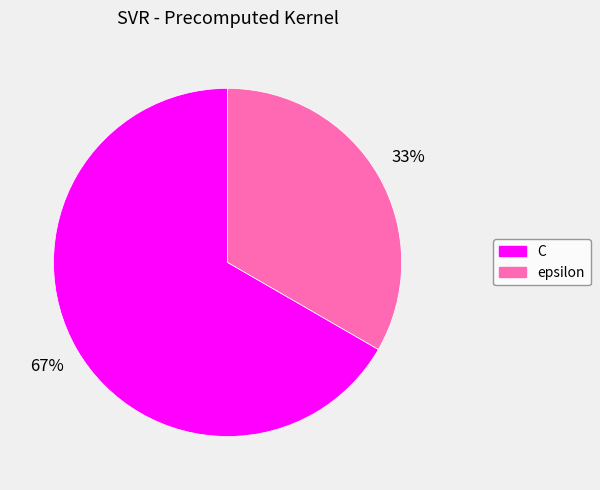

To the nearest percent, what portion does C represent?

67%